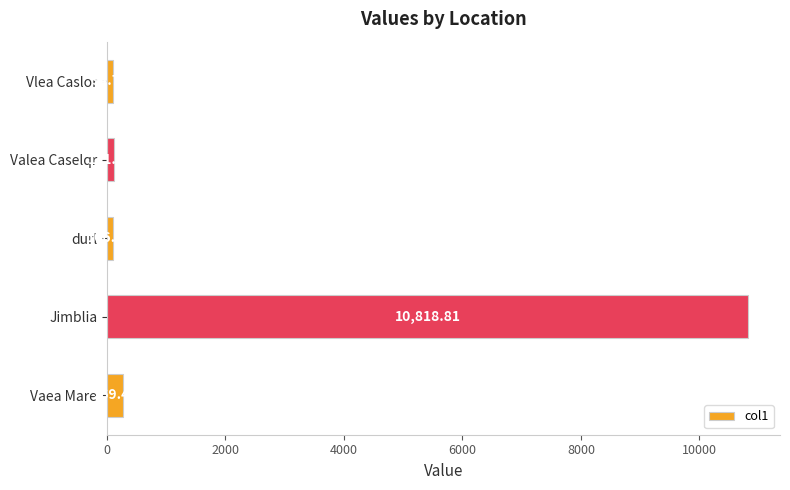

List the labels in order of value, smallest first.

Vlea Caslor, durl, Valea Caselqr, Vaea Mare, Jimblia